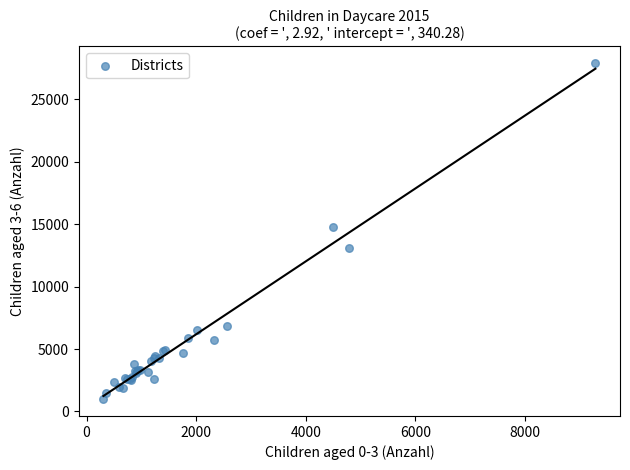

What Y value in the scatter plot is closest to 14438?

14815